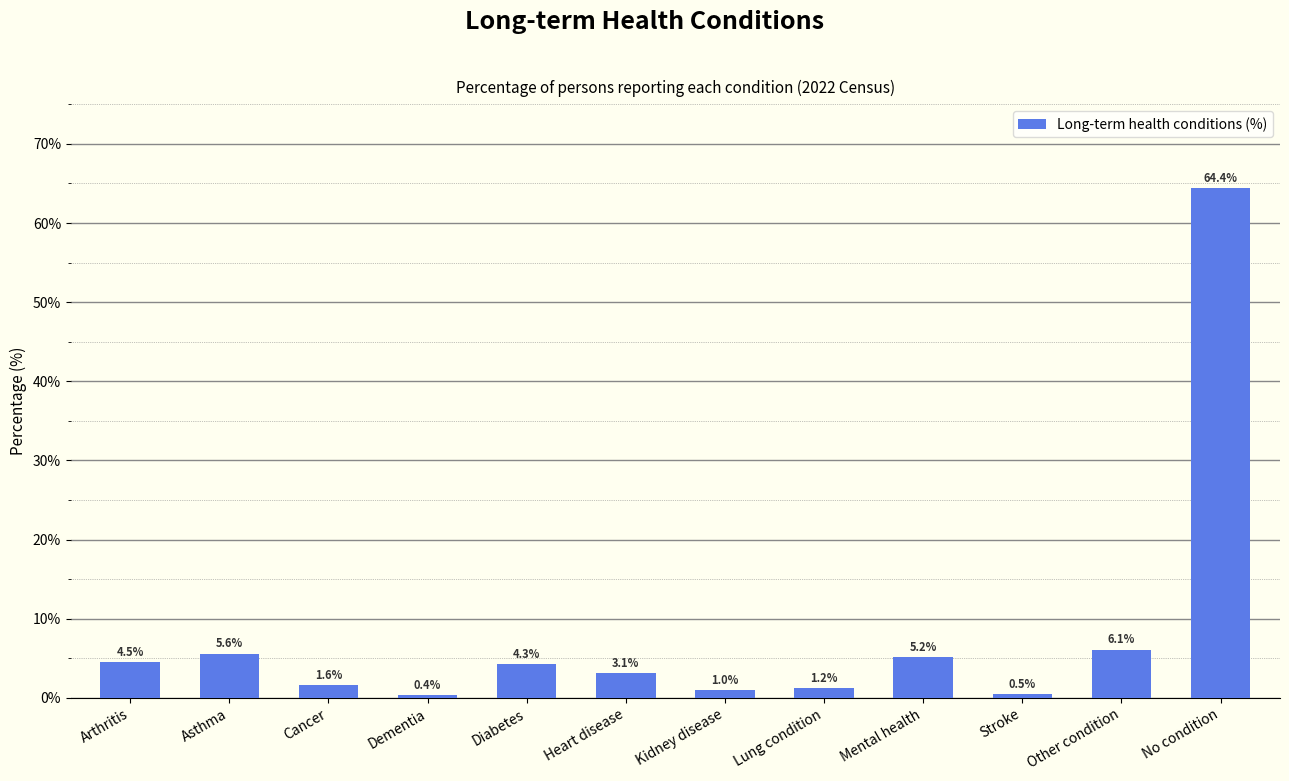

What is the label of the 2nd bar from the left?

Asthma